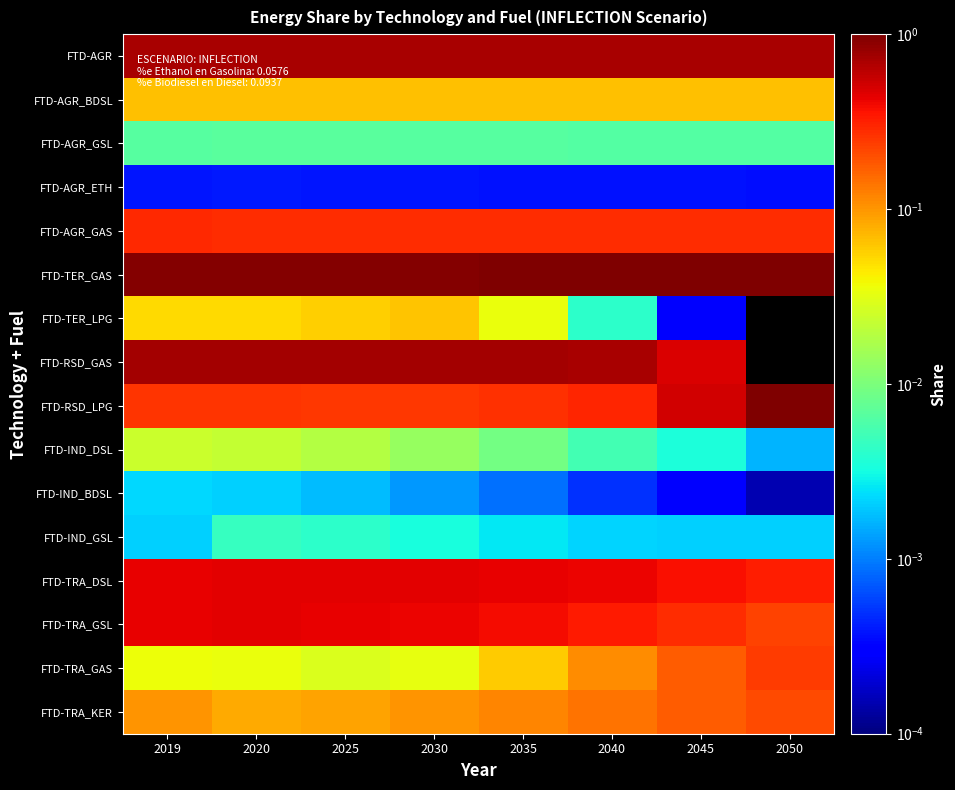

What is the total value across all series at 2035?

4.1